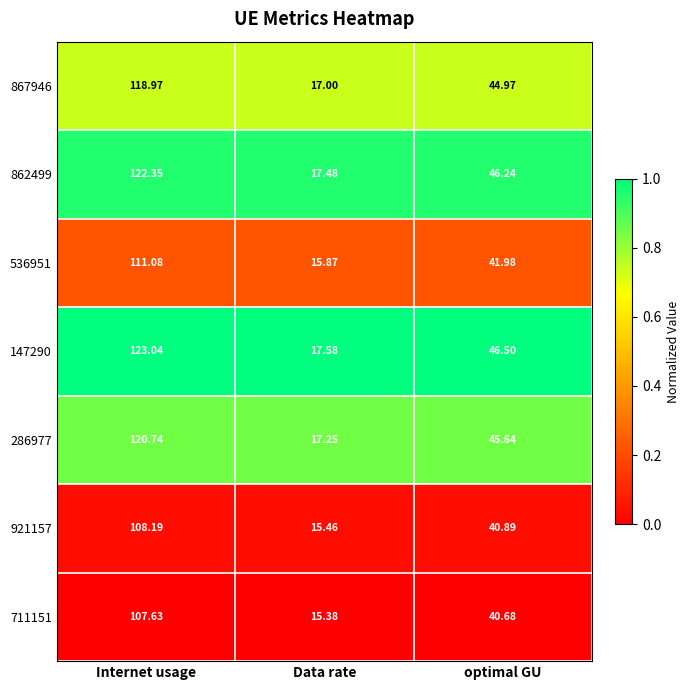

List the labels in order of 867946 value, largest first.

Internet usage, optimal GU, Data rate